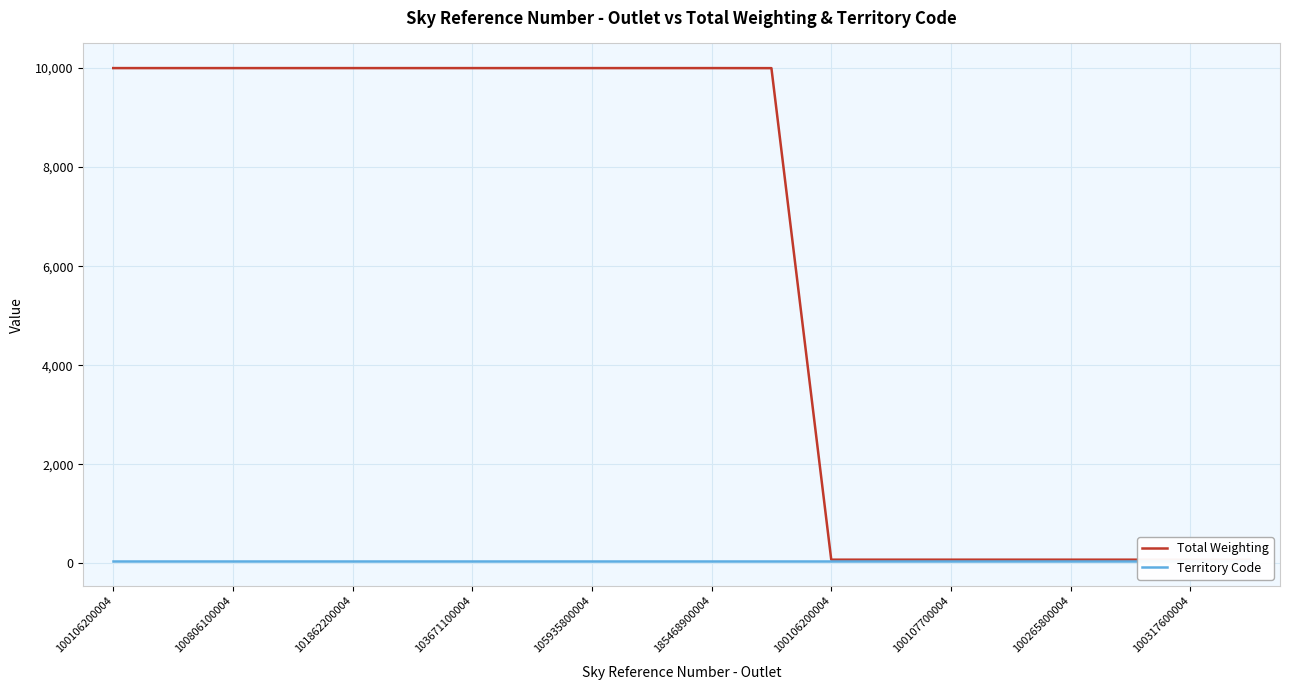

The value of Territory Code at 103671100004 is 46. True or false?

True